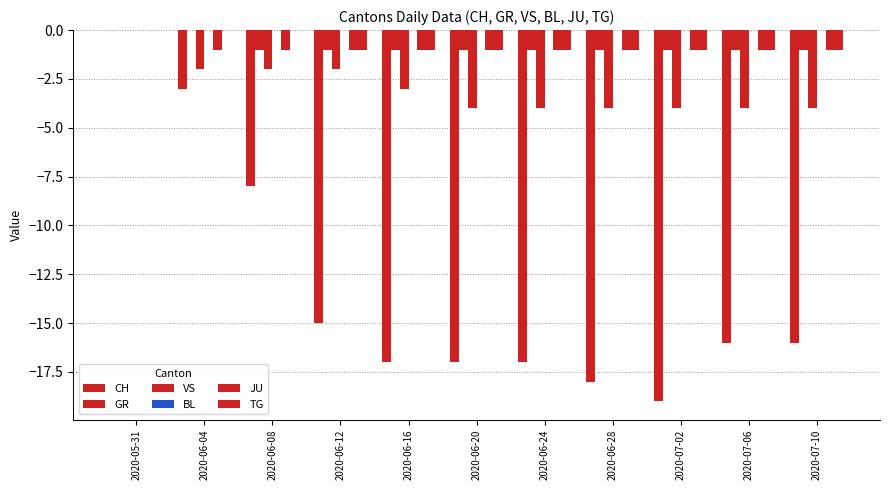

What is the spread (max minus min) of values at 2020-07-02?

19